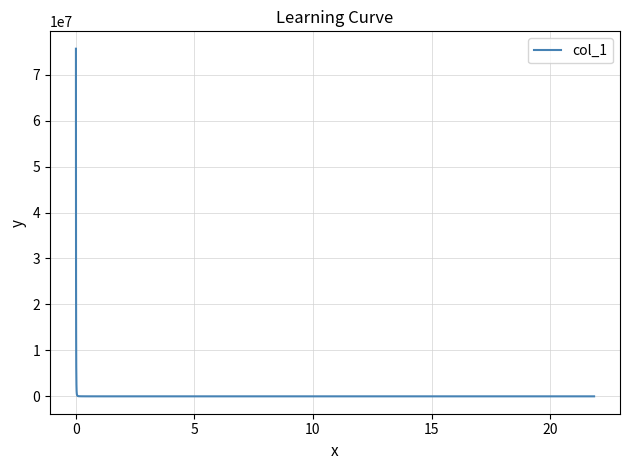

Does the chart display data point markers on the line(s)?

No